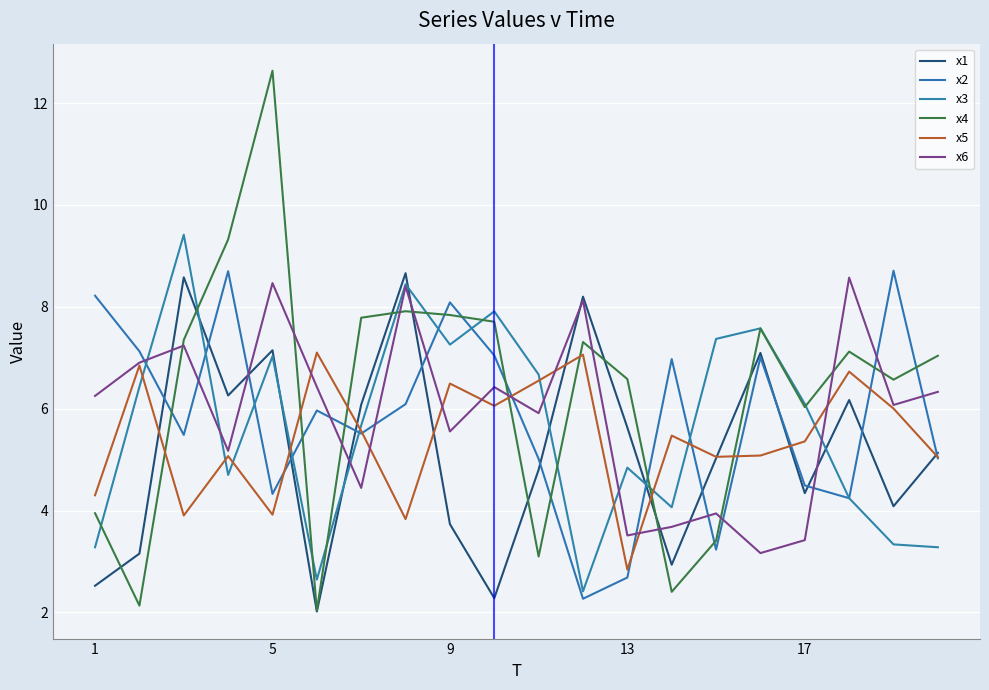

True or false: x5 and x3 cross at least once.

True